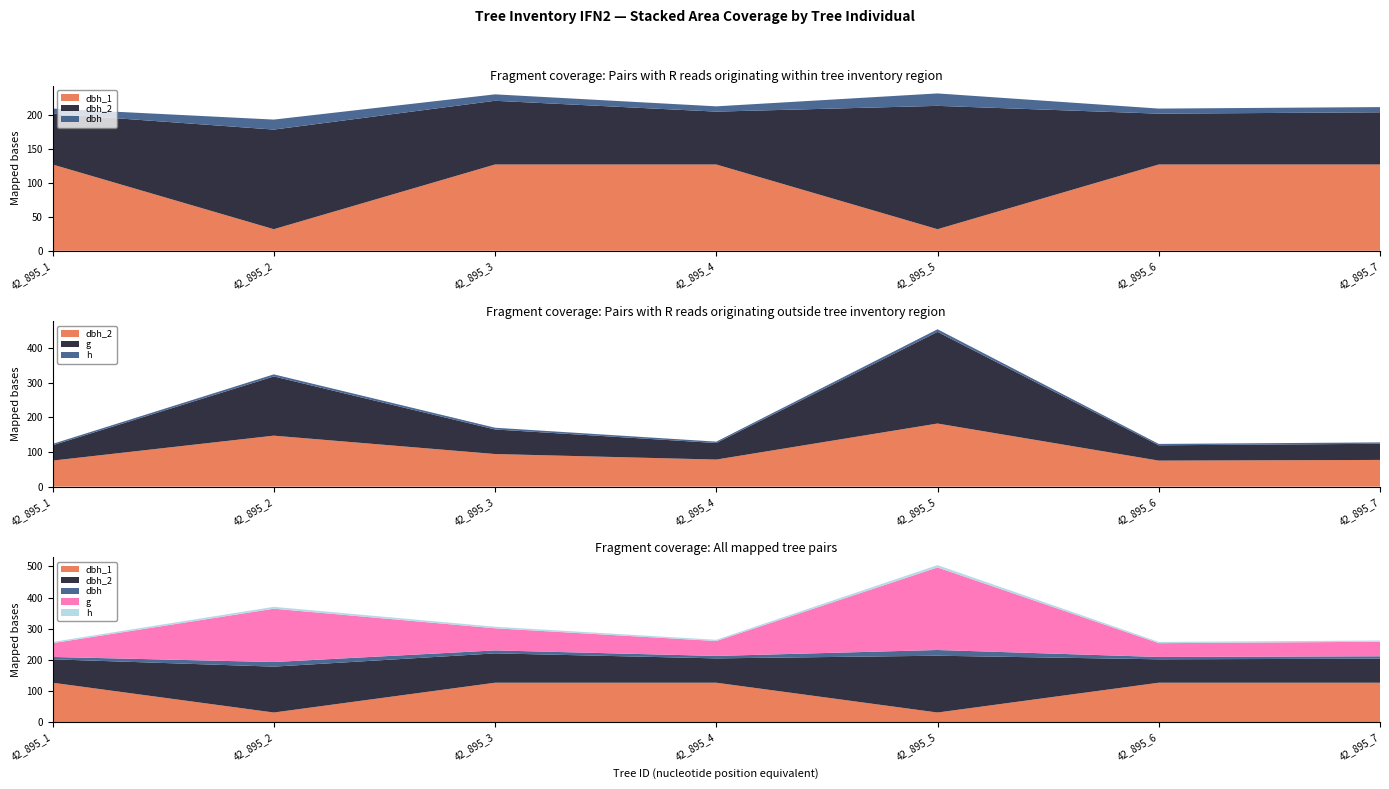

Reading left to right, list all the values displayed in this chart.

dbh_1: 127.3	31.8	127.3	127.3	31.8	127.3	127.3
dbh_2: 75.0	147.0	94.0	78.0	182.0	75.0	77.0
dbh: 7.5	14.8	9.5	7.8	18.4	7.5	7.7
g: 44.2	170.9	70.9	47.8	264.5	44.2	46.6
h: 4.0	6.0	5.0	4.0	7.5	4.0	4.0